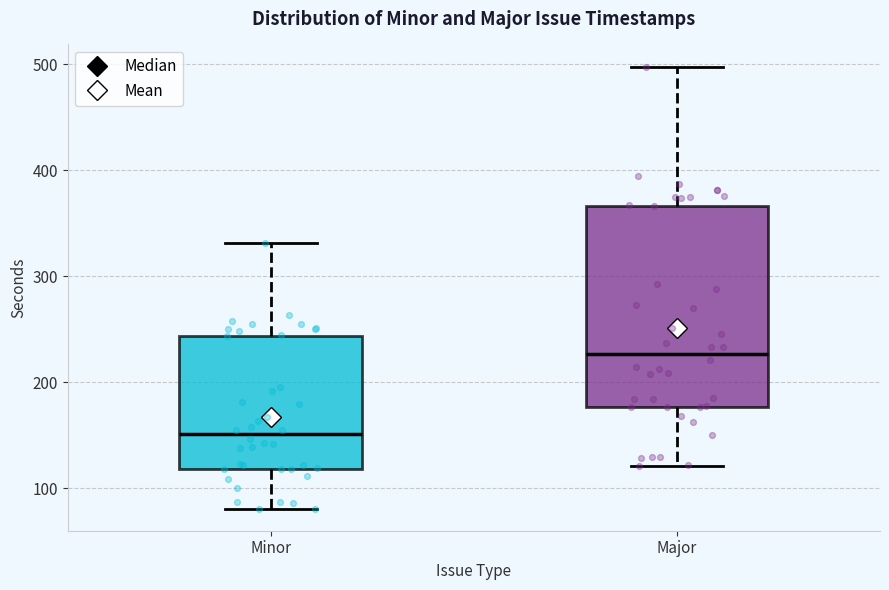

Reading left to right, transcribe this box plot: for each box, give where its median line is, the range the box spans, and where its two whiskers end, as read against the y-axis. The values are not printed on the chart, so give them approximately, as read against the axis.

Minor: median 150, box 120 to 240, whiskers 80 to 330
Major: median 230, box 180 to 370, whiskers 120 to 500